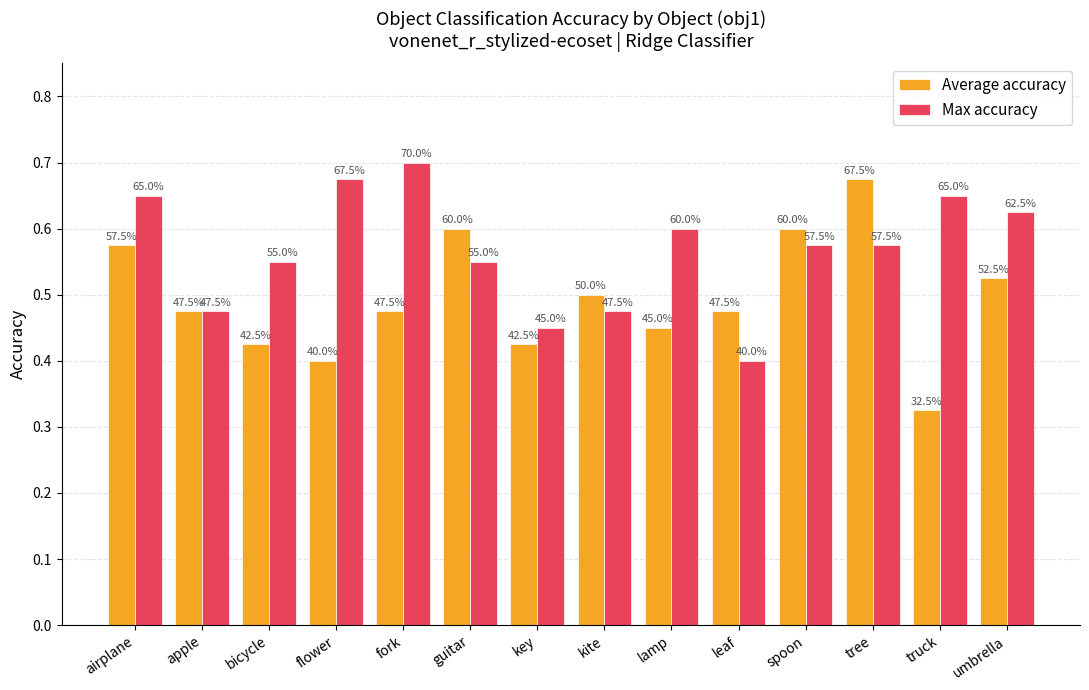

Reading right to left, transcribe all the data shown in this chart.

Average accuracy: 0.5	0.3	0.7	0.6	0.5	0.5	0.5	0.4	0.6	0.5	0.4	0.4	0.5	0.6
Max accuracy: 0.6	0.7	0.6	0.6	0.4	0.6	0.5	0.5	0.6	0.7	0.7	0.6	0.5	0.7